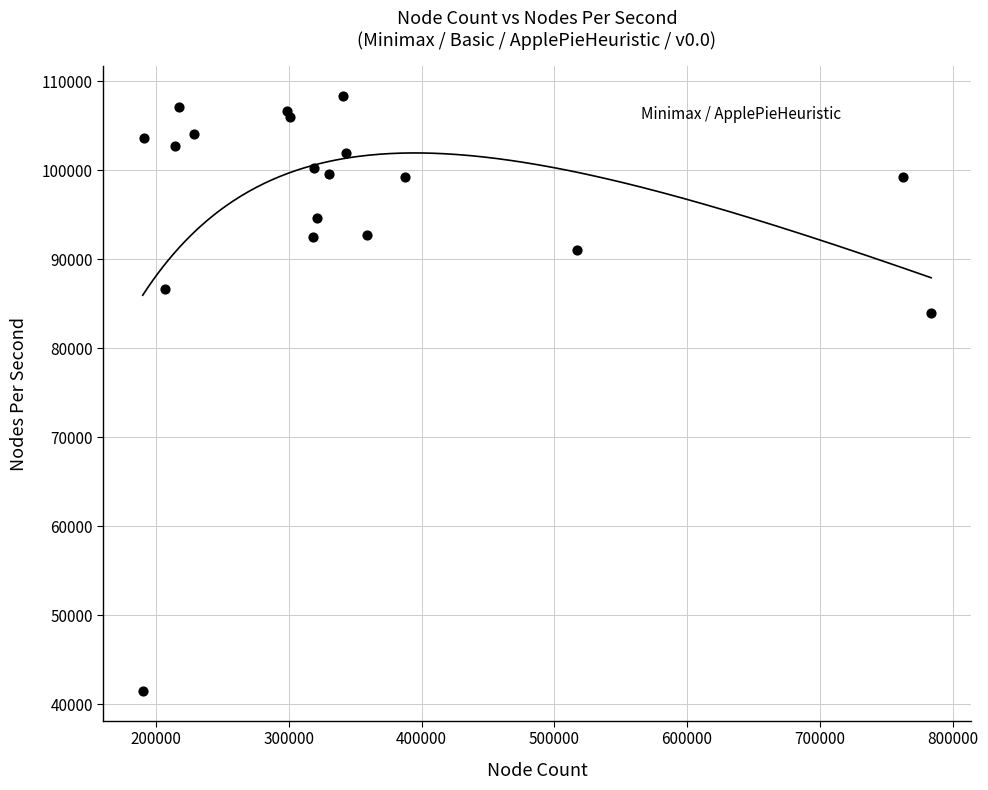

What Y value in the scatter plot is closest to 74922?

83996.5